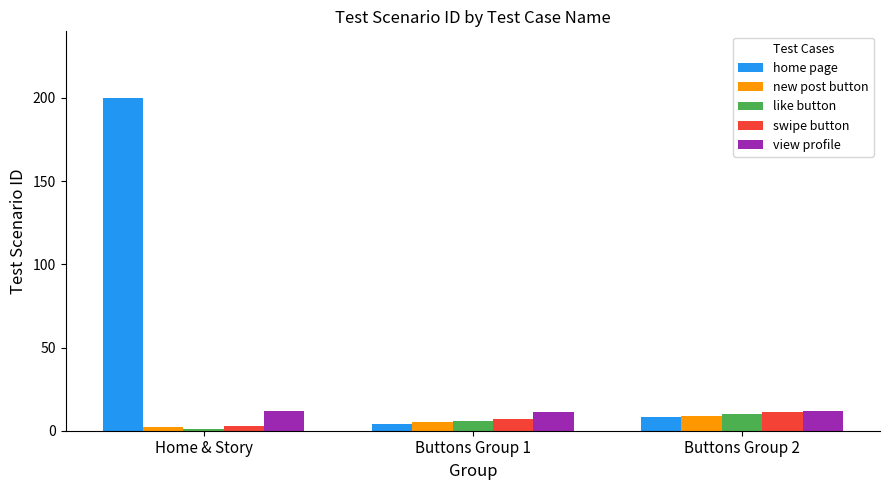

What is the label of the 2nd bar from the left?

Buttons Group 1